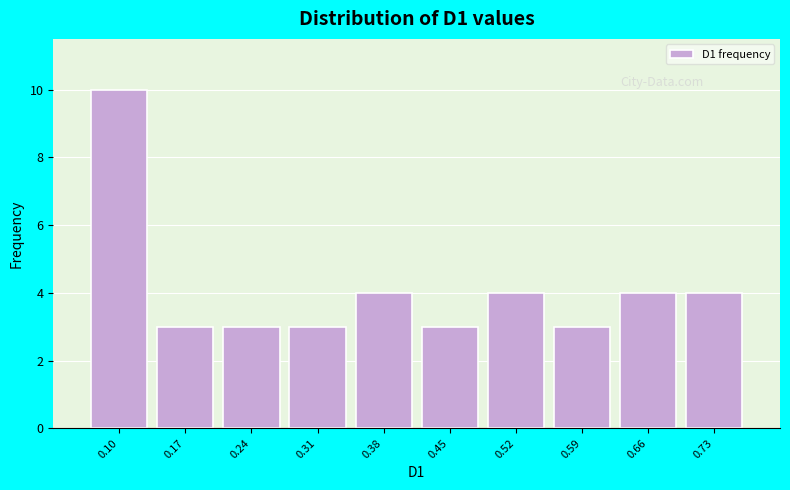

Reading left to right, extract all data points from this chart.

0.10=10	0.17=3	0.24=3	0.31=3	0.38=4	0.45=3	0.52=4	0.59=3	0.66=4	0.73=4